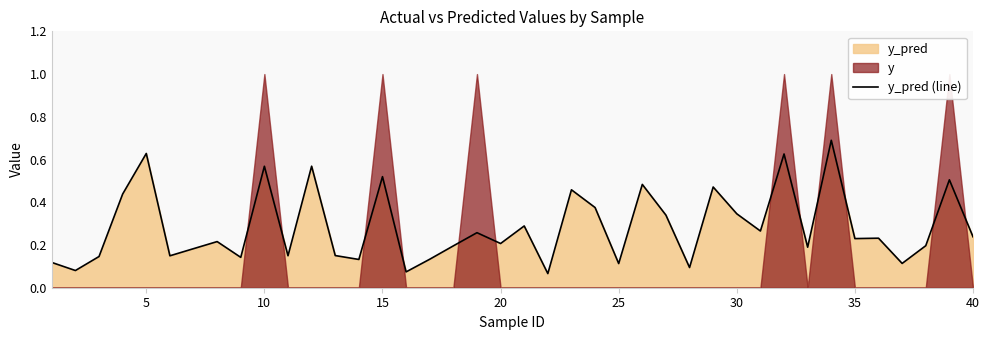

How many interior local peaks (higher than both neighbors) does the data have?

14